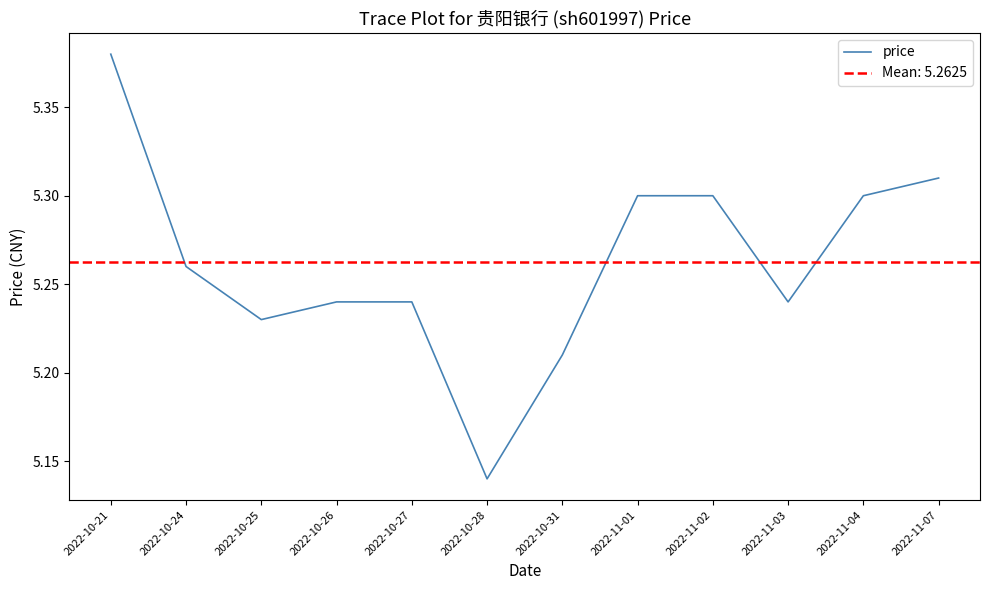

At which category does the chart reach its minimum across all series?

2022-10-28